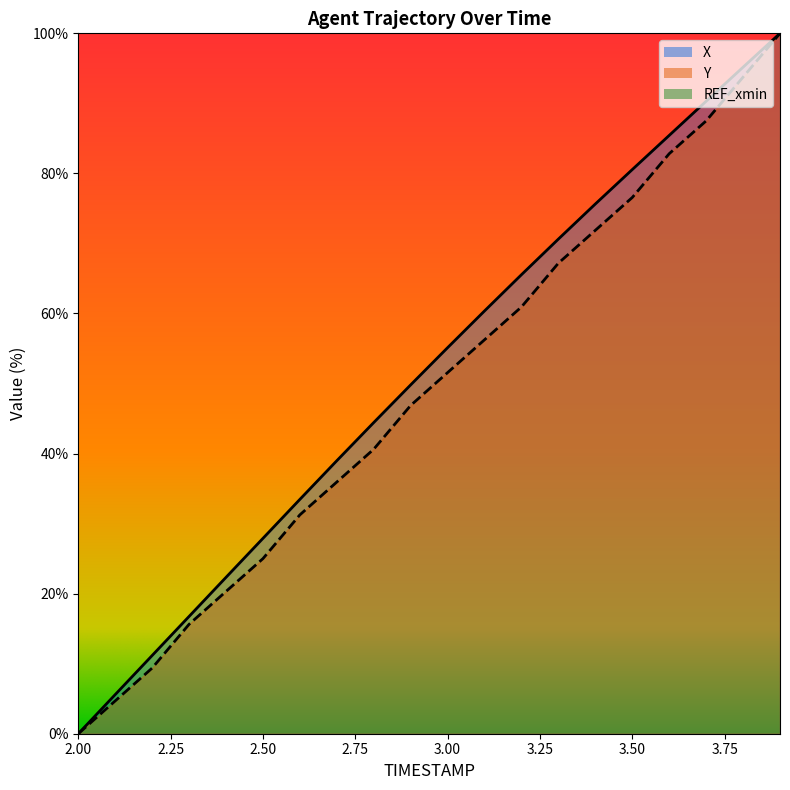

At which label is Y closest to 50?

3.0